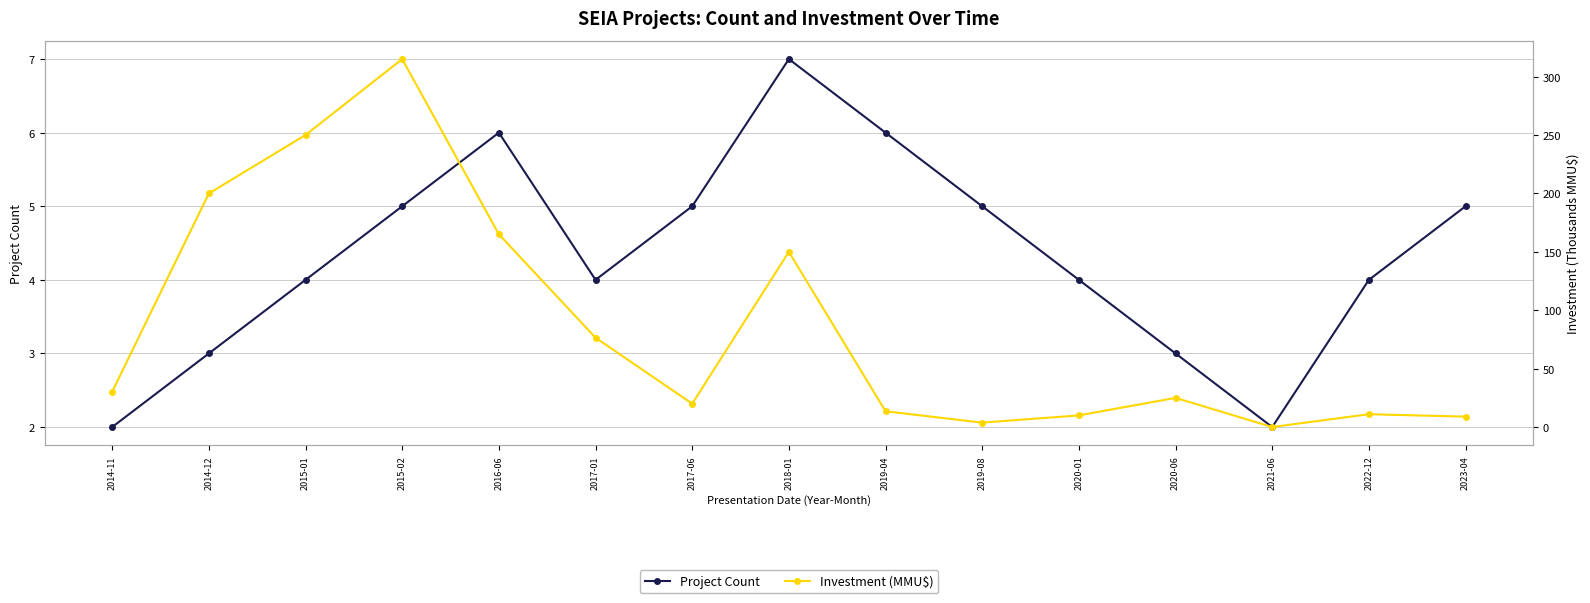

What value does the Investment (MMU$) series have at 2014-11?

30.3